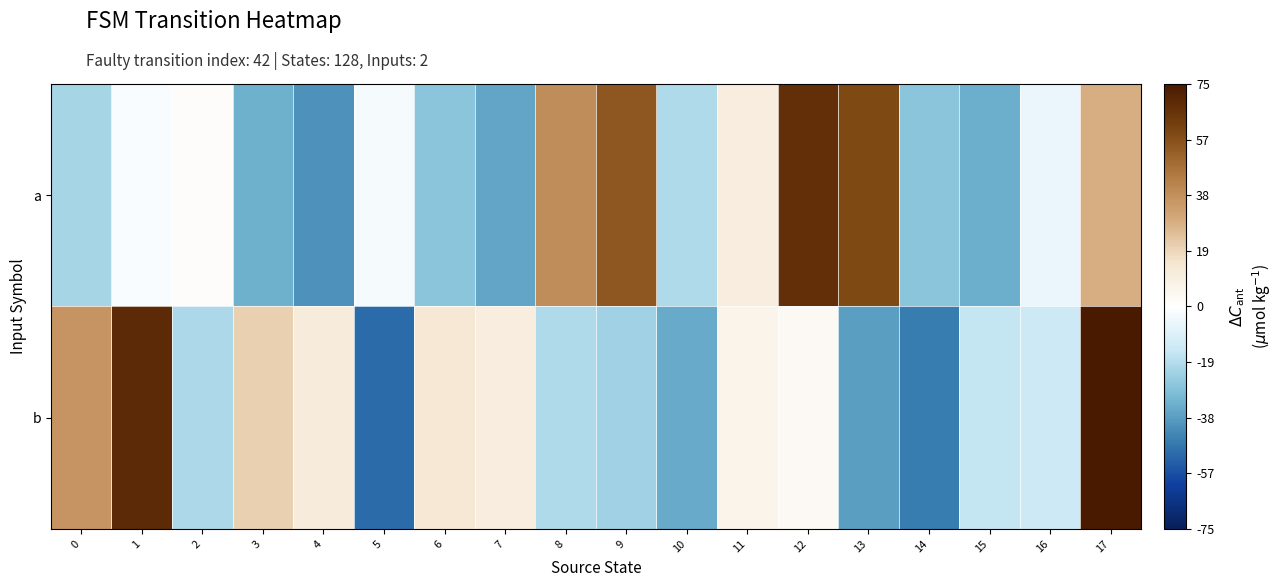

What is the spread (max minus min) of values at 10?

15.0